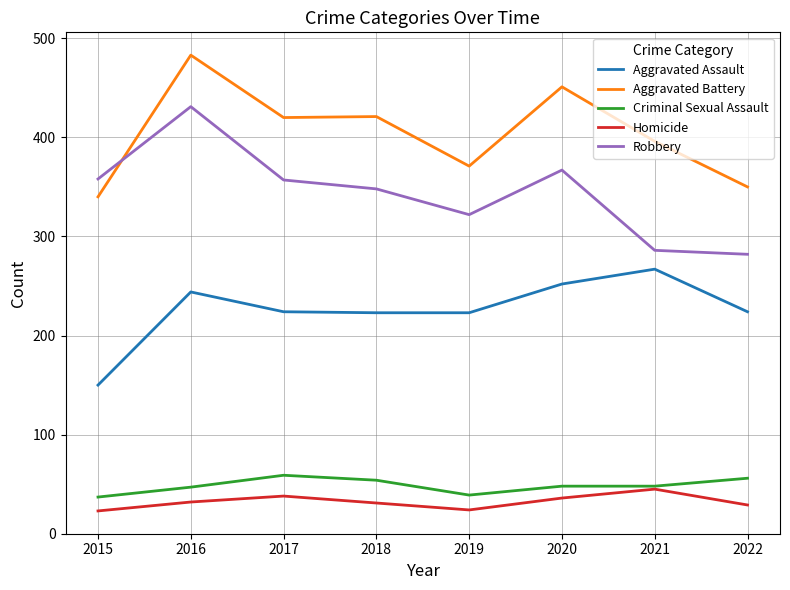

What is the average value of the Aggravated Battery series?

404